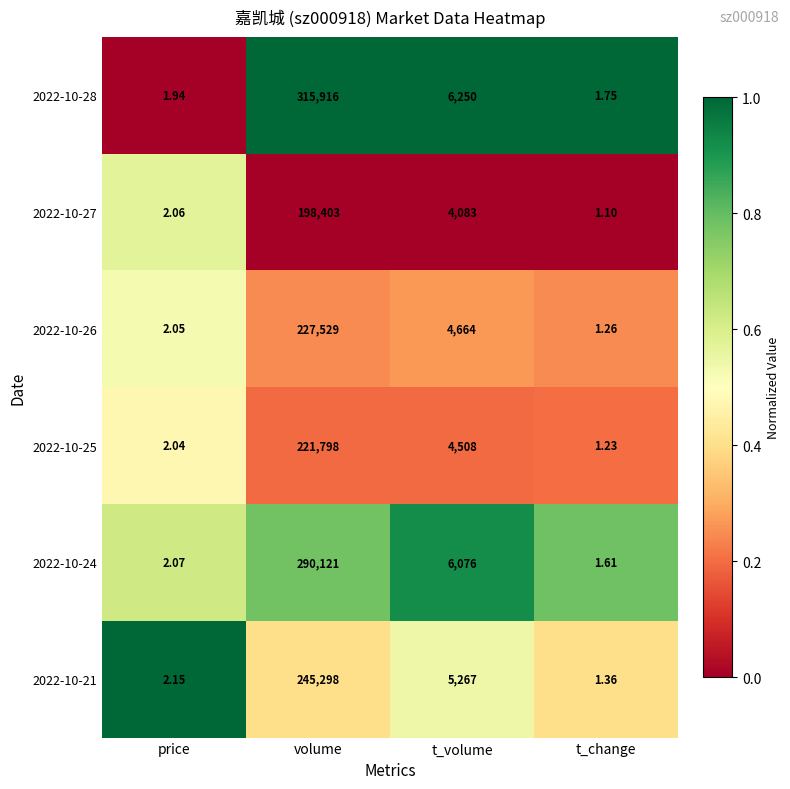

What is the total value across all series at t_volume?

30848.0